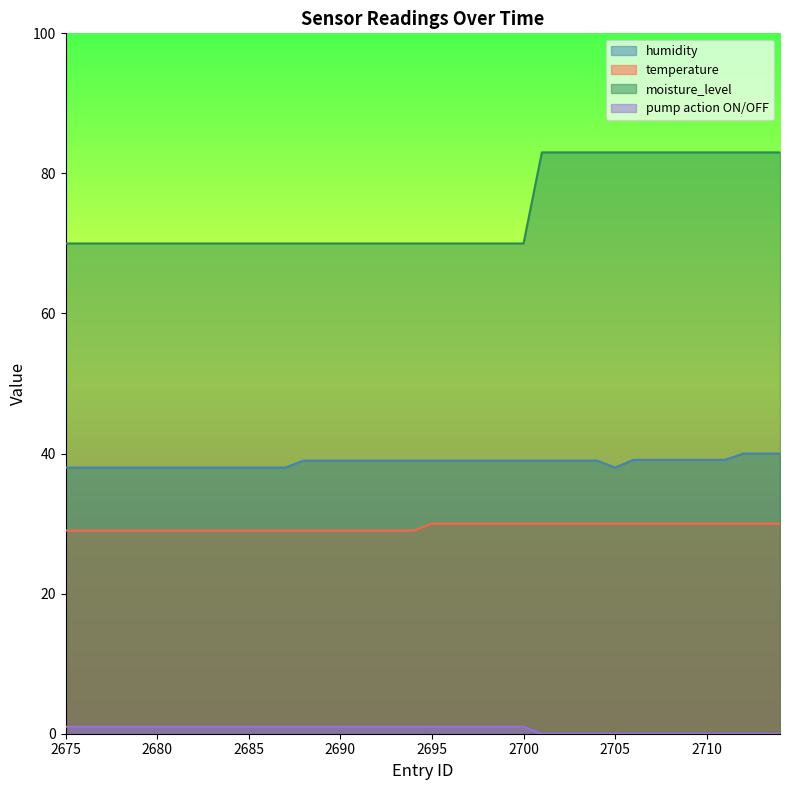

Rank the categories by moisture_level value from lowest to highest.

2701, 2702, 2703, 2704, 2705, 2706, 2707, 2708, 2709, 2710, 2711, 2712, 2713, 2714, 2675, 2676, 2677, 2678, 2679, 2680, 2681, 2682, 2683, 2684, 2685, 2686, 2687, 2688, 2689, 2690, 2691, 2692, 2693, 2694, 2695, 2696, 2697, 2698, 2699, 2700